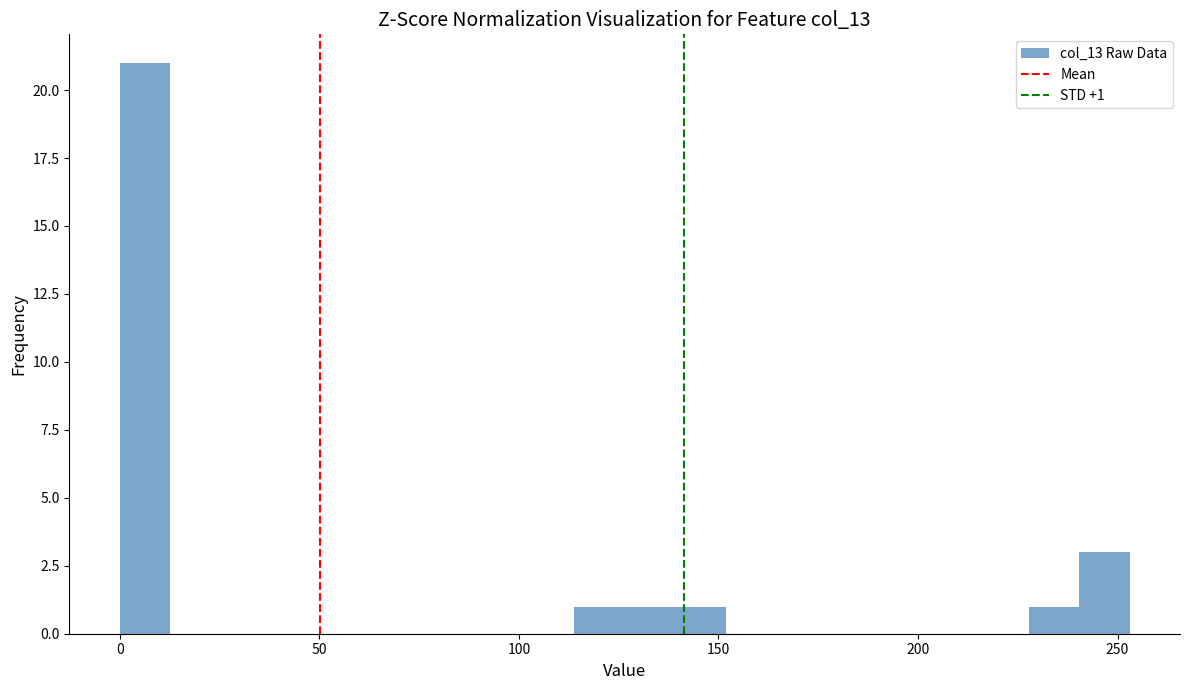

Around what value on the x-axis is the tallest bar? Give the approximate position of its centre, as read against the axis.

5